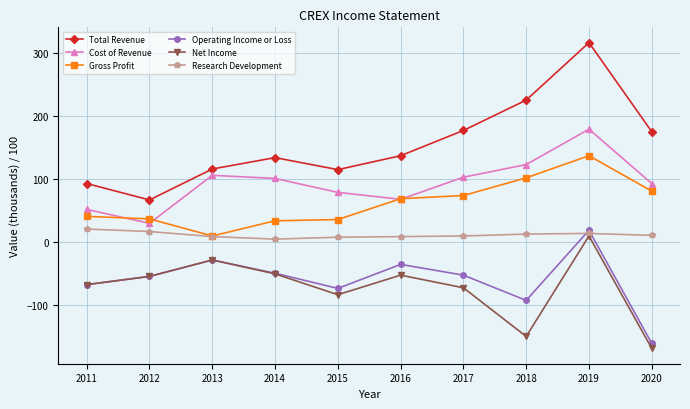

Read the Gross Profit value at 2018, to the nearest 10.

100